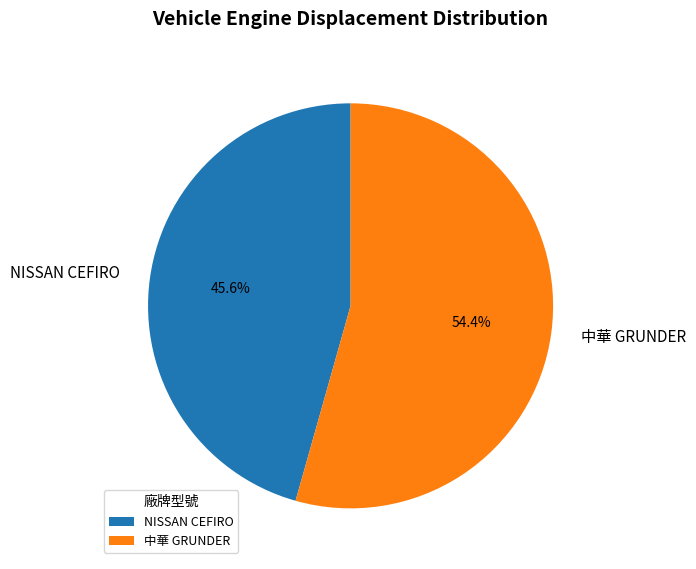

To the nearest percent, what is the difference between the NISSAN CEFIRO and 中華 GRUNDER slice percentages?

9%